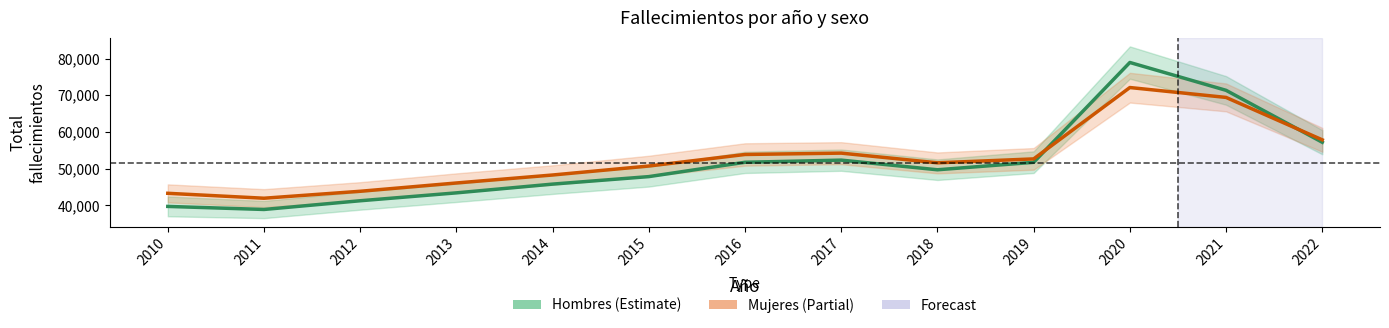

What value does the Mujeres series have at 2019, to the nearest 50?

52650